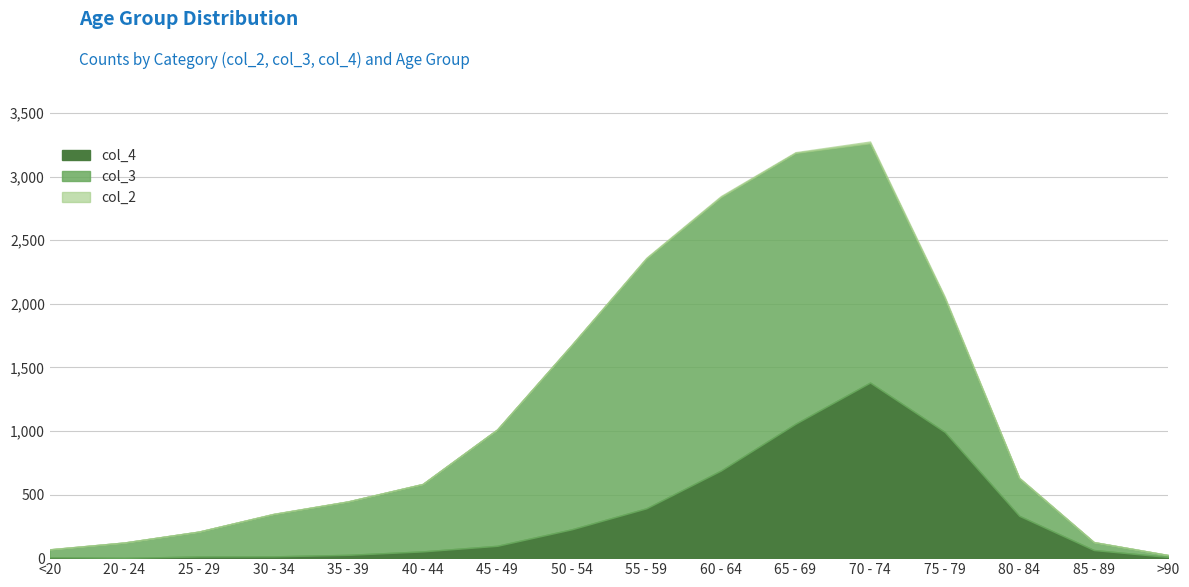

The value of col_3 at <20 is 89. True or false?

False